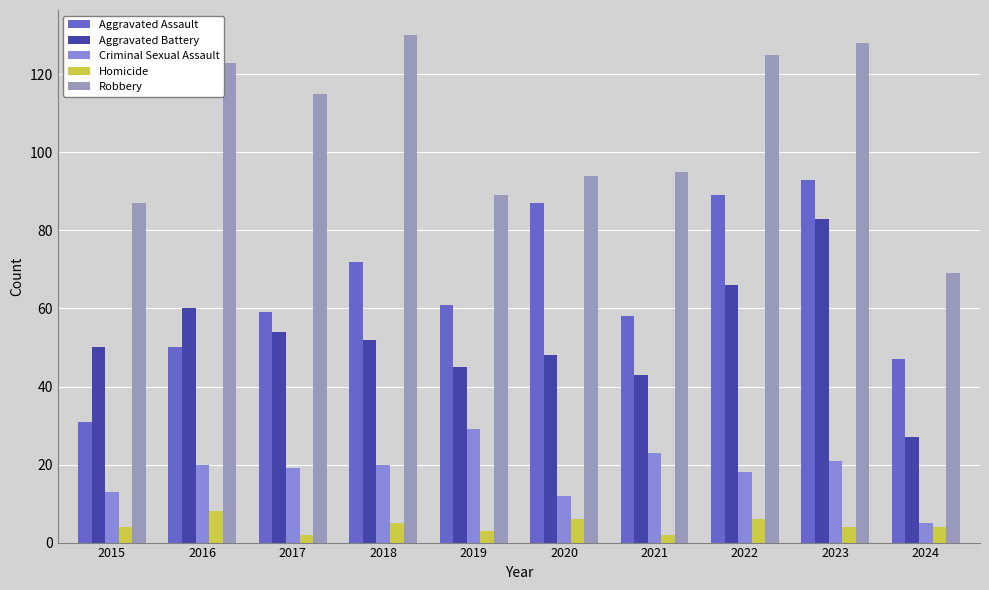

What is the difference between the maximum and second lowest values in the Aggravated Assault series?

46